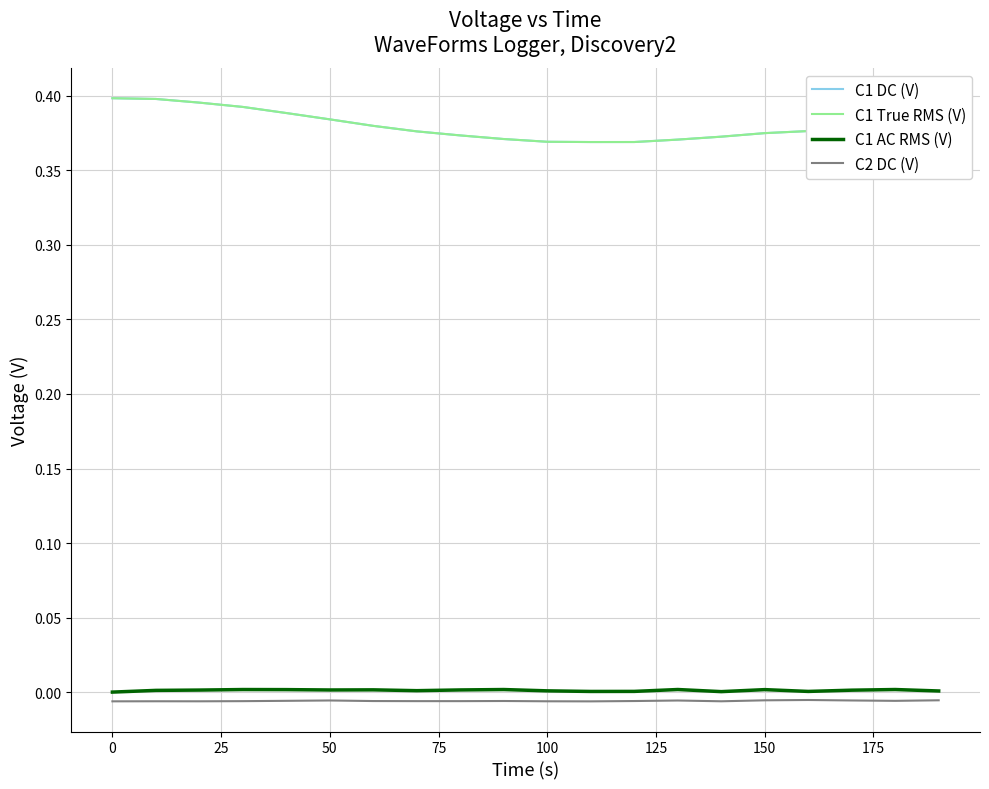

True or false: C1 True RMS (V) and C1 AC RMS (V) intersect in this chart.

False